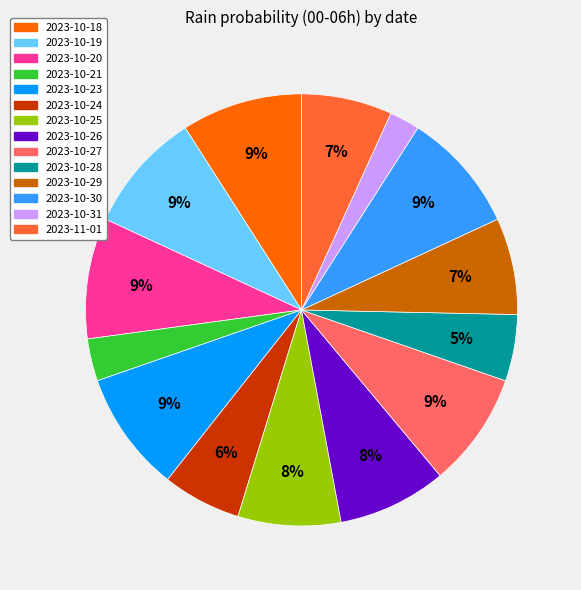

To the nearest percent, what is the difference between the largest and smallest slice percentages?

7%